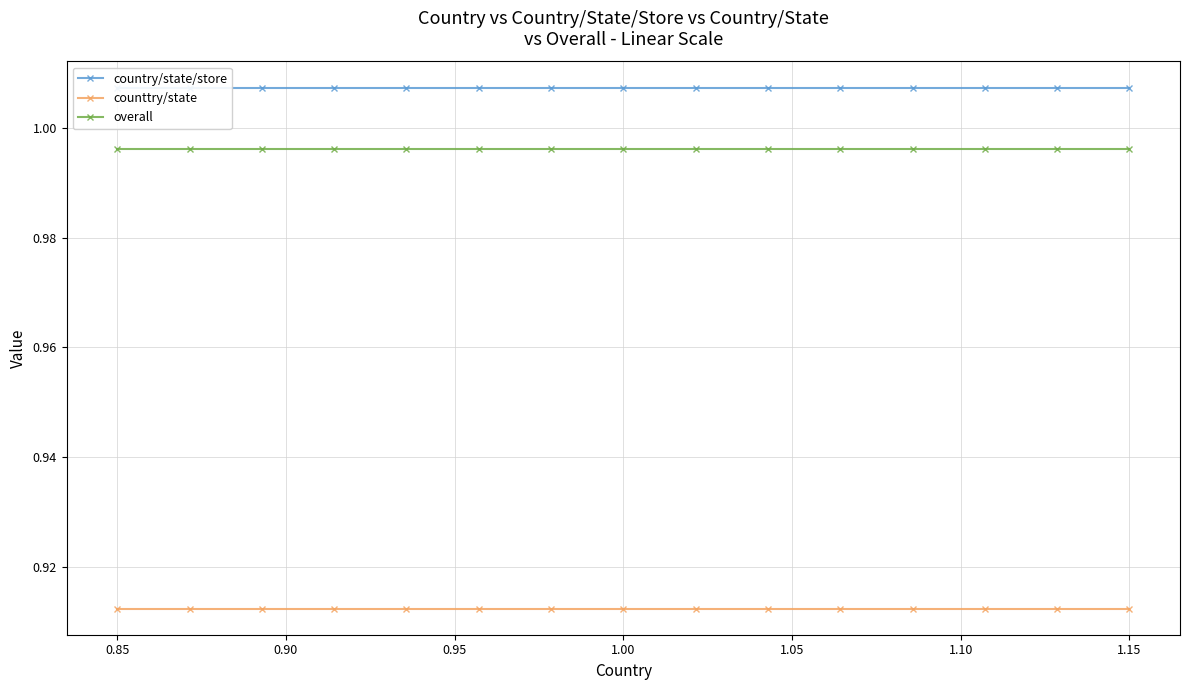

List the series in order of their peak value, lowest first.

counttry/state, overall, country/state/store